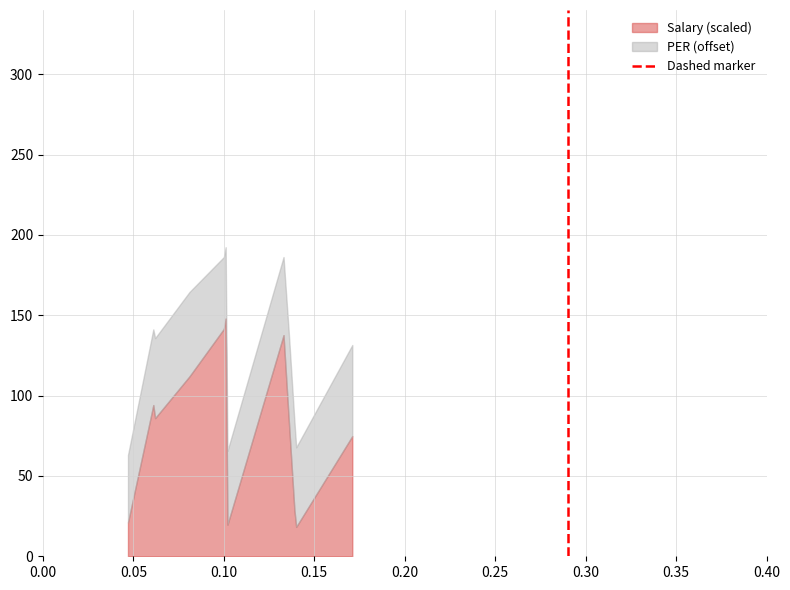

How many values are below 1?

1